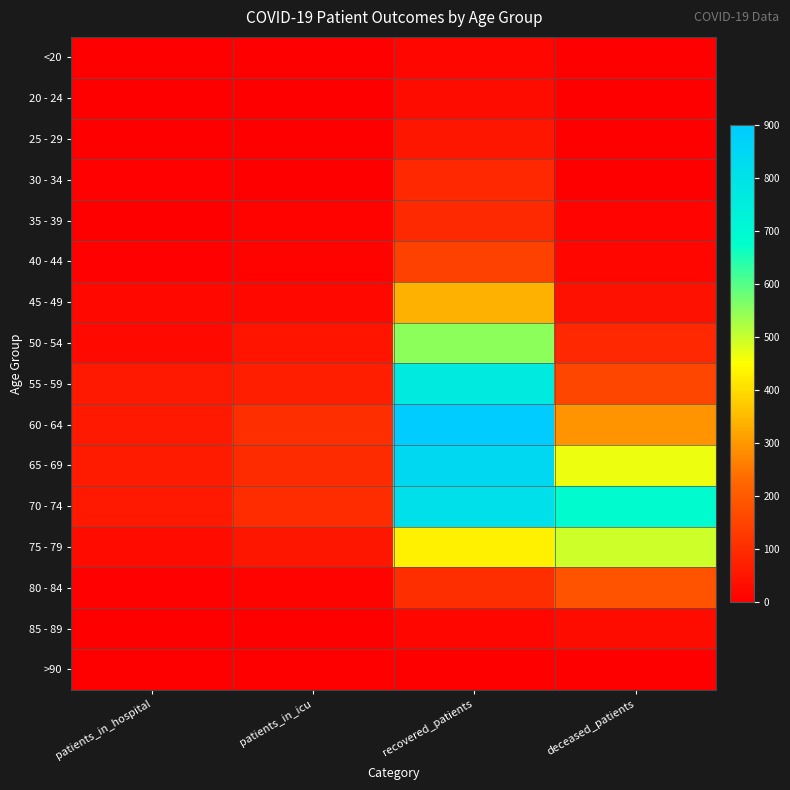

Reading right to left, transcribe all the data shown in this chart.

<20: deceased_patients=2	recovered_patients=15	patients_in_icu=0	patients_in_hospital=0
20 - 24: deceased_patients=0	recovered_patients=29	patients_in_icu=1	patients_in_hospital=2
25 - 29: deceased_patients=3	recovered_patients=52	patients_in_icu=2	patients_in_hospital=2
30 - 34: deceased_patients=3	recovered_patients=88	patients_in_icu=3	patients_in_hospital=4
35 - 39: deceased_patients=11	recovered_patients=92	patients_in_icu=10	patients_in_hospital=3
40 - 44: deceased_patients=16	recovered_patients=145	patients_in_icu=8	patients_in_hospital=7
45 - 49: deceased_patients=42	recovered_patients=335	patients_in_icu=21	patients_in_hospital=18
50 - 54: deceased_patients=89	recovered_patients=551	patients_in_icu=47	patients_in_hospital=24
55 - 59: deceased_patients=157	recovered_patients=763	patients_in_icu=69	patients_in_hospital=57
60 - 64: deceased_patients=294	recovered_patients=900	patients_in_icu=103	patients_in_hospital=59
65 - 69: deceased_patients=465	recovered_patients=841	patients_in_icu=98	patients_in_hospital=61
70 - 74: deceased_patients=683	recovered_patients=808	patients_in_icu=101	patients_in_hospital=59
75 - 79: deceased_patients=493	recovered_patients=432	patients_in_icu=52	patients_in_hospital=28
80 - 84: deceased_patients=184	recovered_patients=104	patients_in_icu=8	patients_in_hospital=5
85 - 89: deceased_patients=31	recovered_patients=15	patients_in_icu=0	patients_in_hospital=1
>90: deceased_patients=2	recovered_patients=3	patients_in_icu=0	patients_in_hospital=0